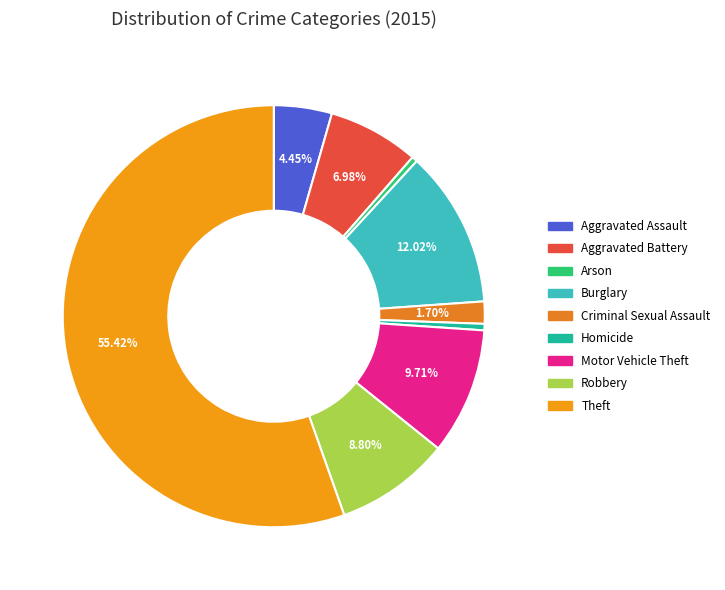

What is the change in value from Aggravated Assault to Theft?

+37158